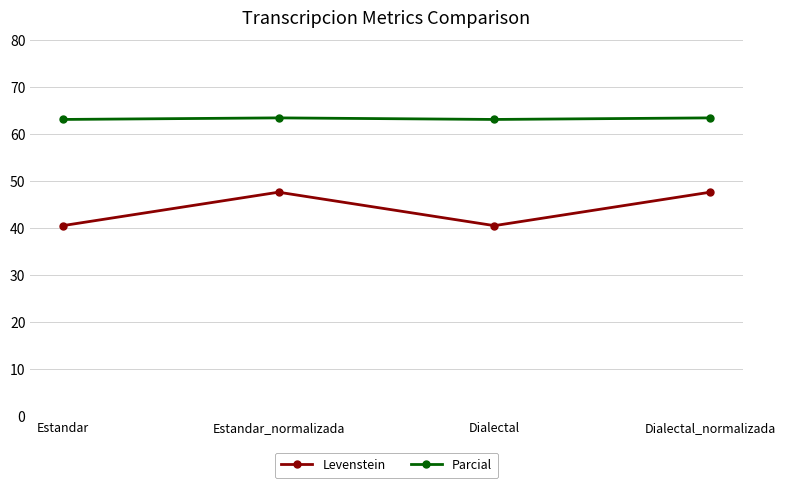

What is the value of the Parcial point at the 4th from the left?

63.5